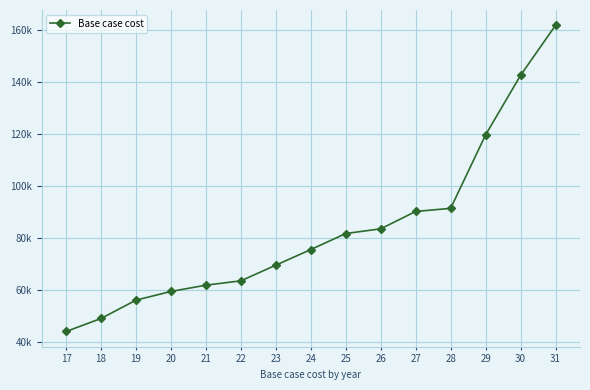

Does the chart have visible grid lines?

Yes